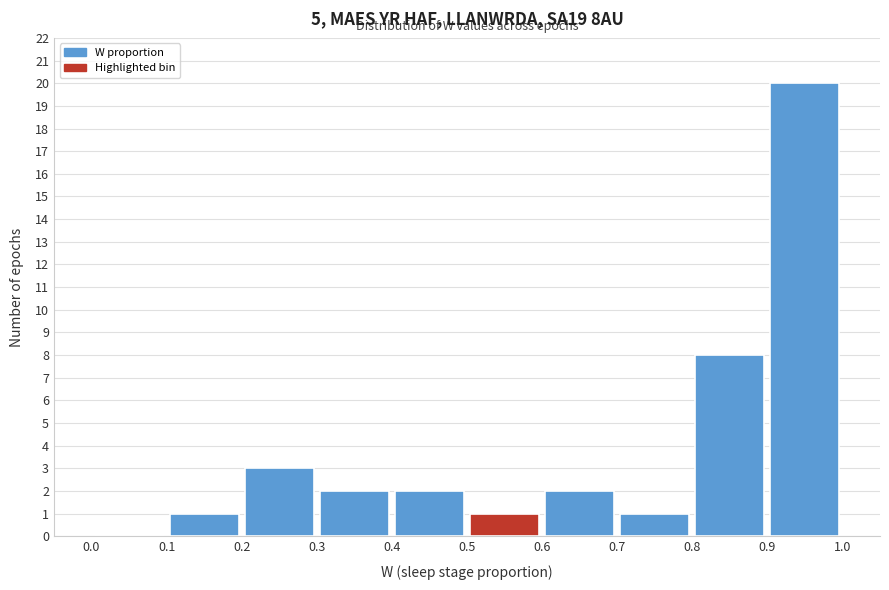

What is the height of the bar covering 0.9 to 1.0 on the x-axis? The values are not printed on the chart, so give them approximately, as read against the axis.

20